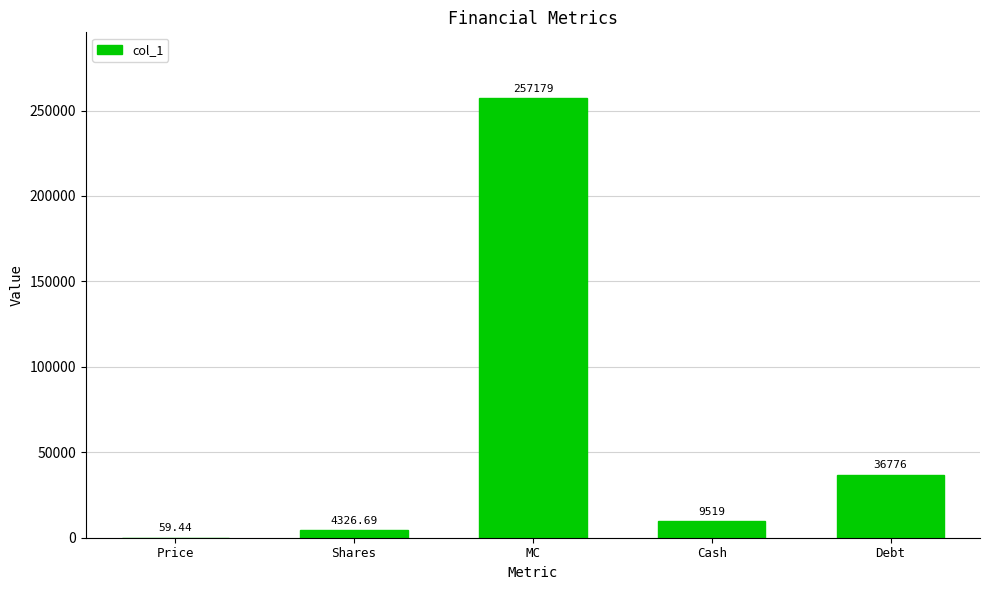

At which category does the chart reach its peak across all series?

MC